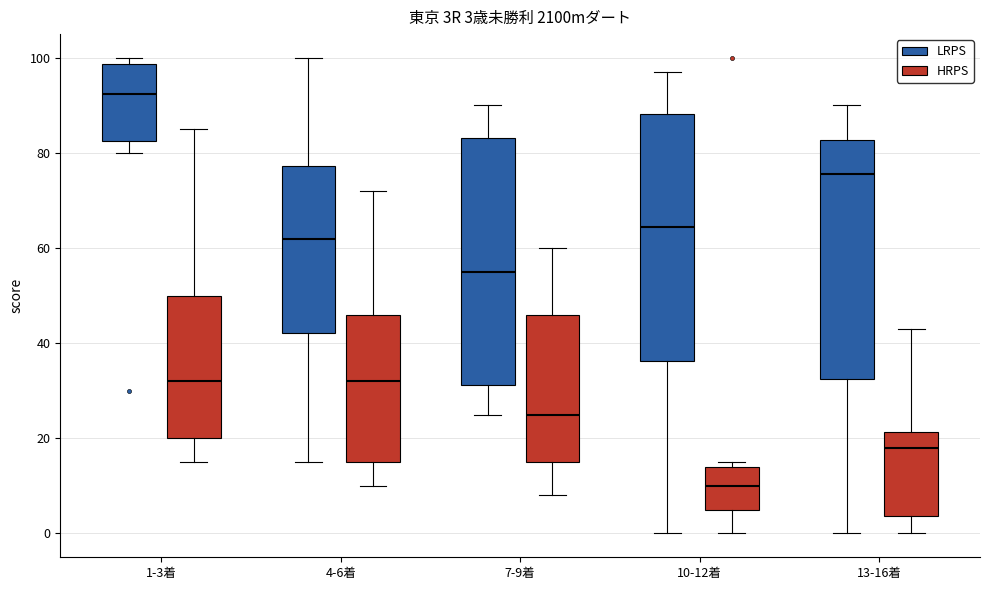

Which box has the lowest median line?

10-12着 (HRPS)